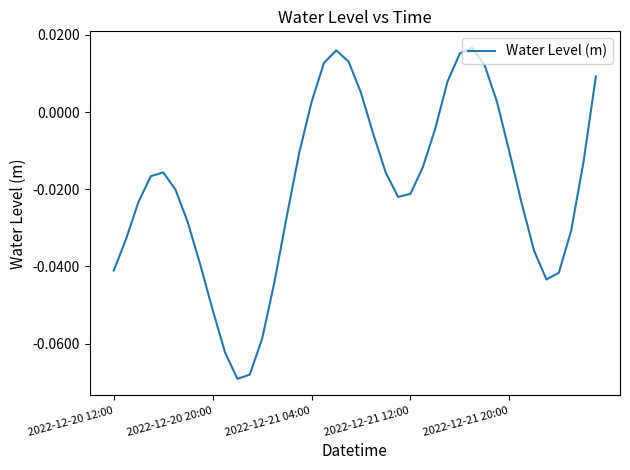

How many distinct data groups are displayed?

1